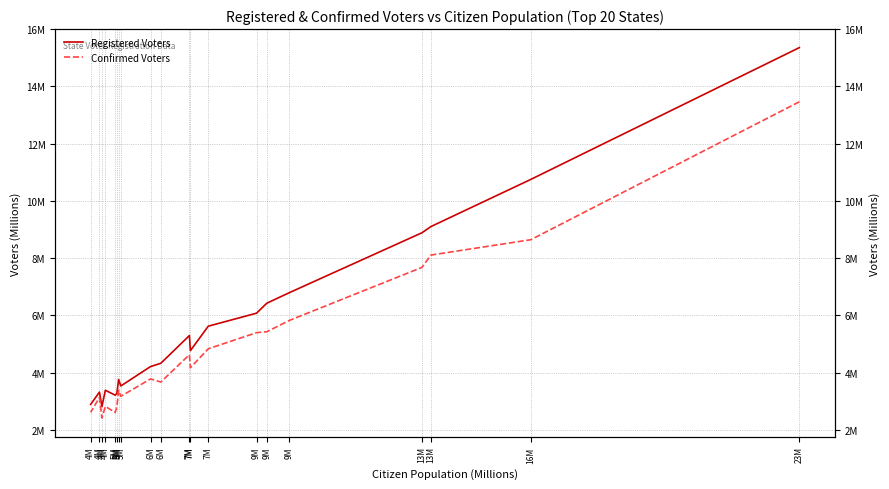

What is the maximum value for Confirmed Voters?

13.5